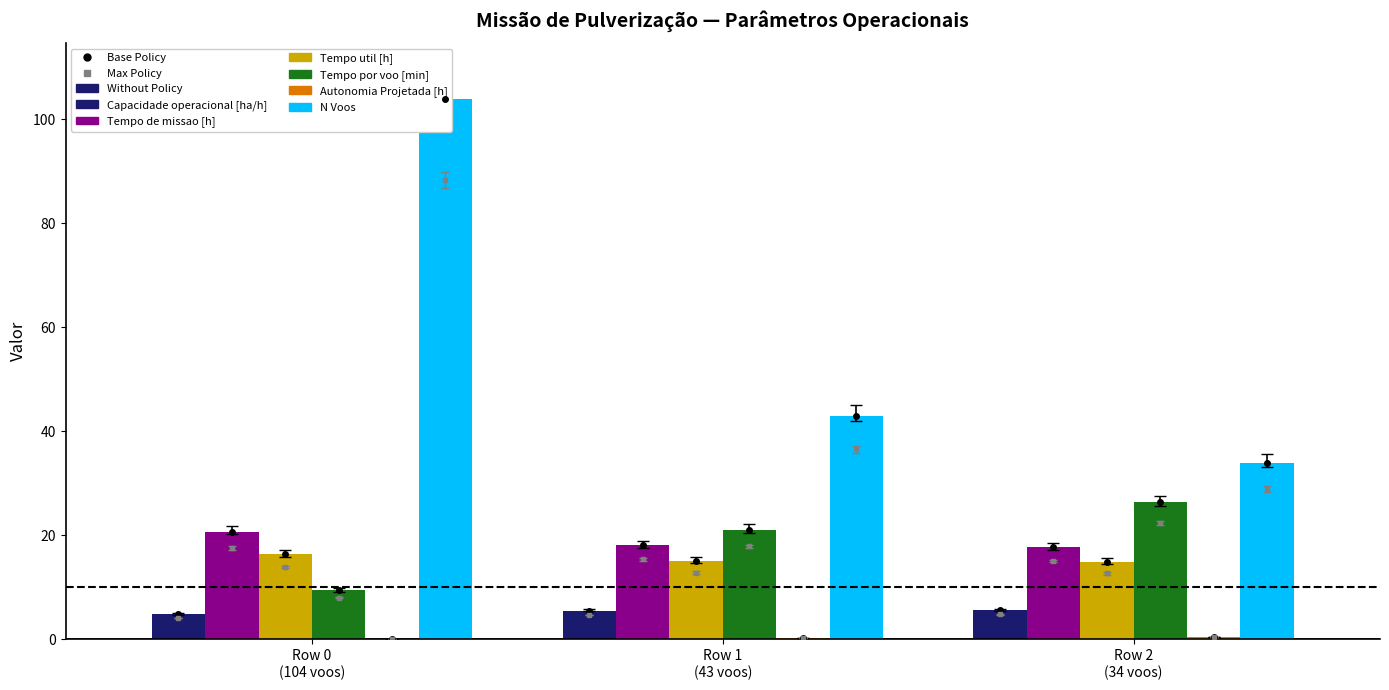

What is the maximum value for N Voos?

104.0